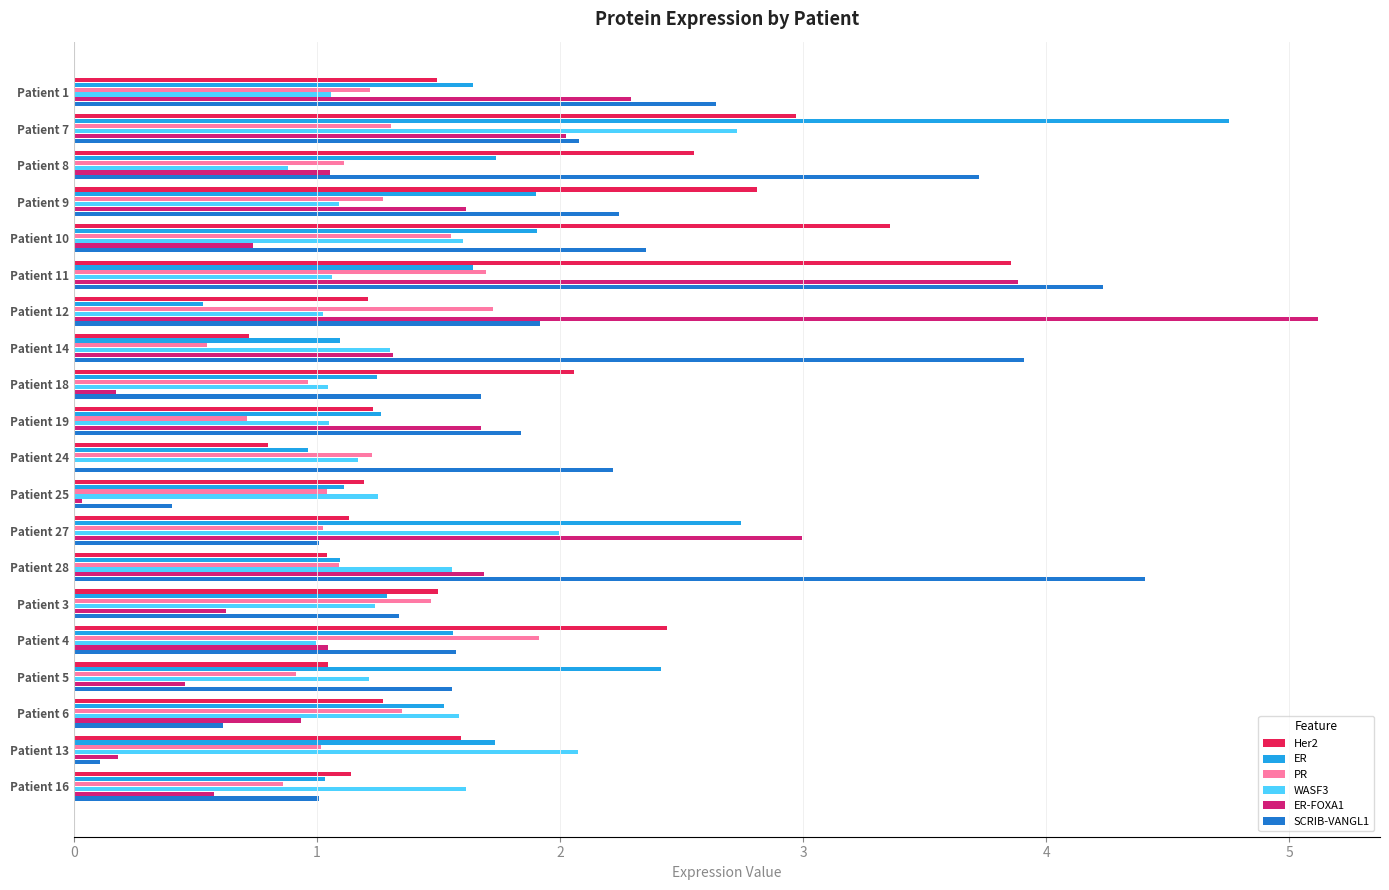

What is the approximate value of ER at Patient 6?

1.5